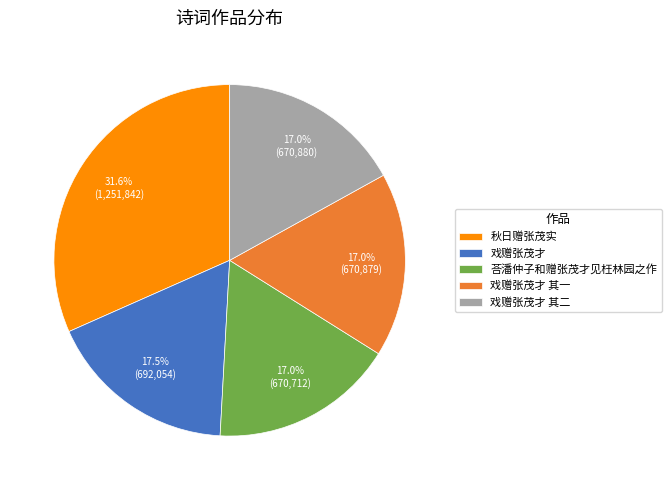

Is there any slice that represents more than half of the pie?

No